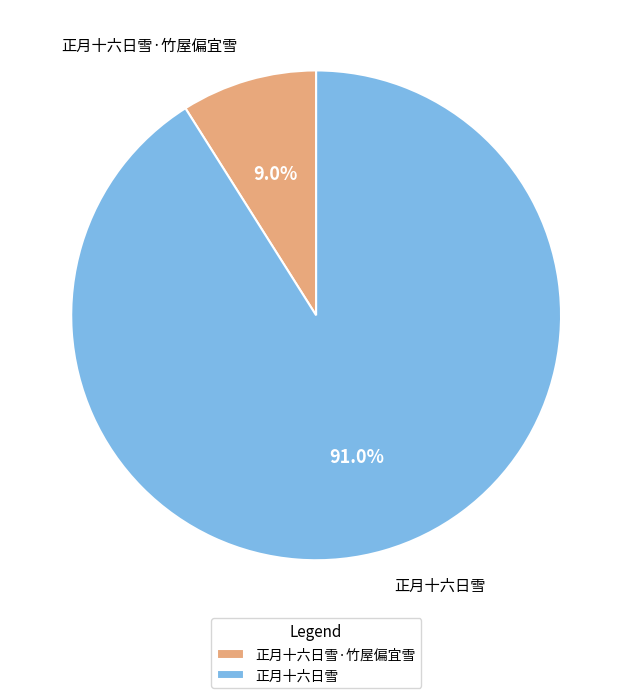

Rank the categories by value from highest to lowest.

正月十六日雪, 正月十六日雪·竹屋偏宜雪